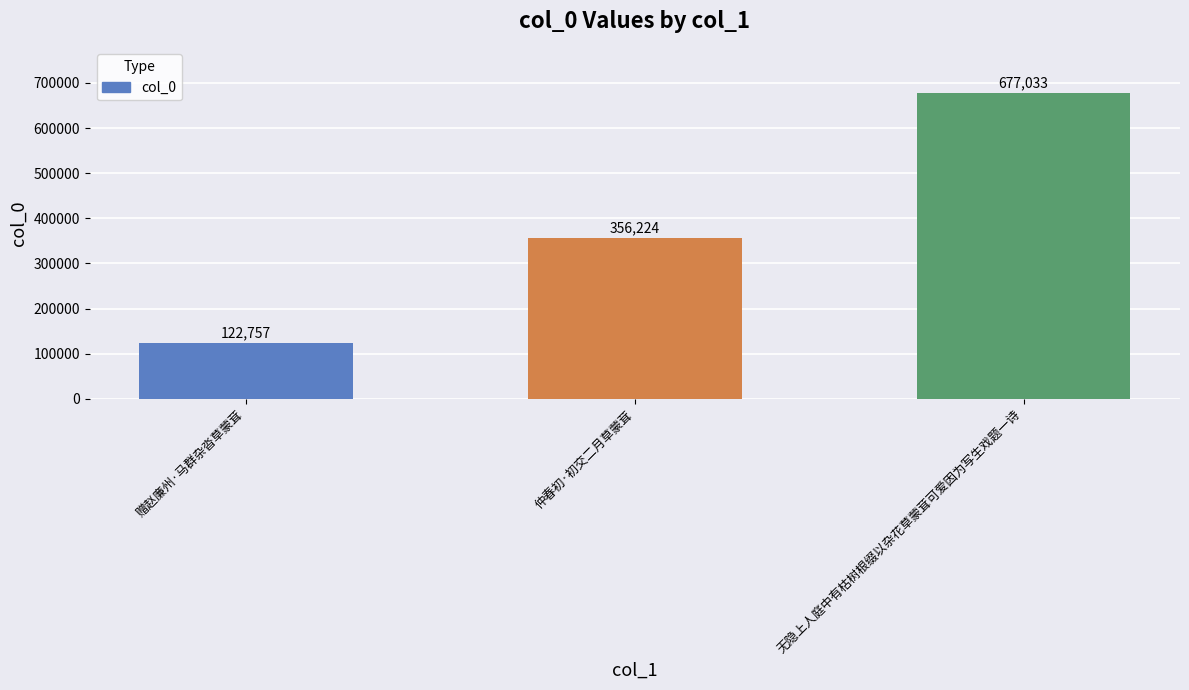

What position from the left is 仲春初·初交二月草蒙茸?

2